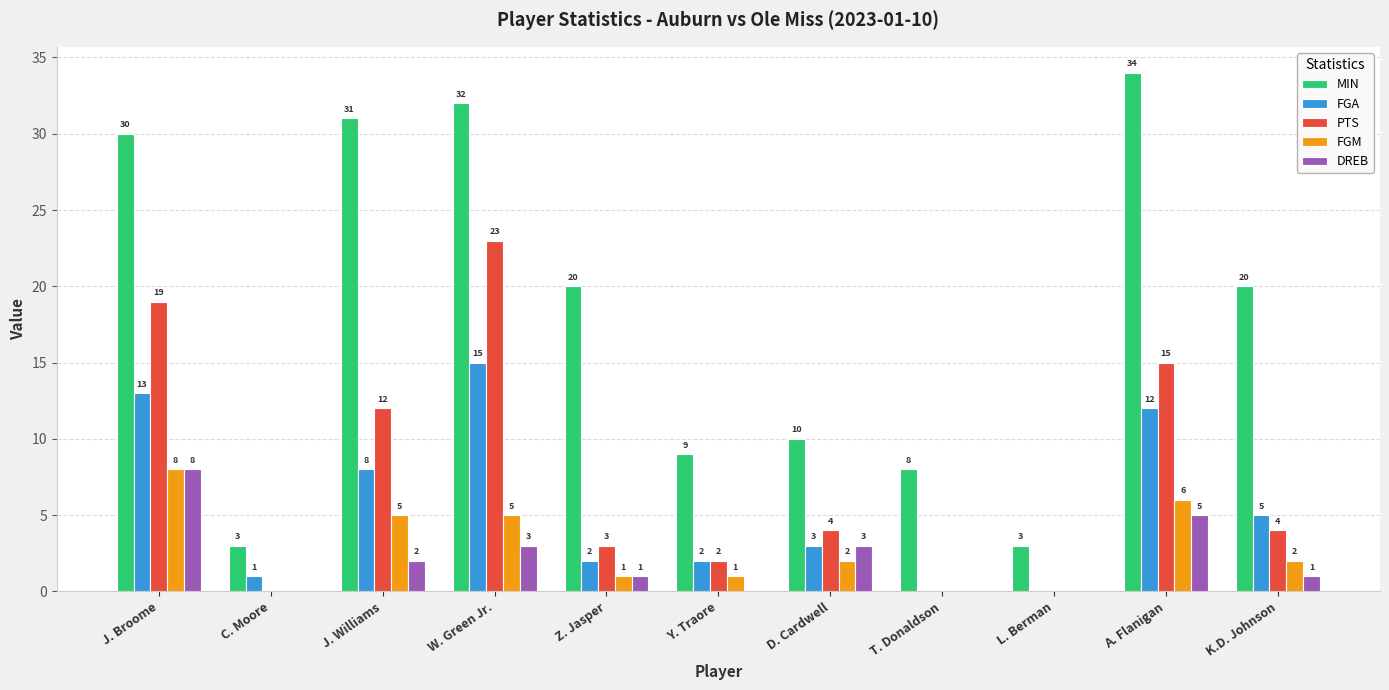

Which series has the largest total across all categories?

MIN